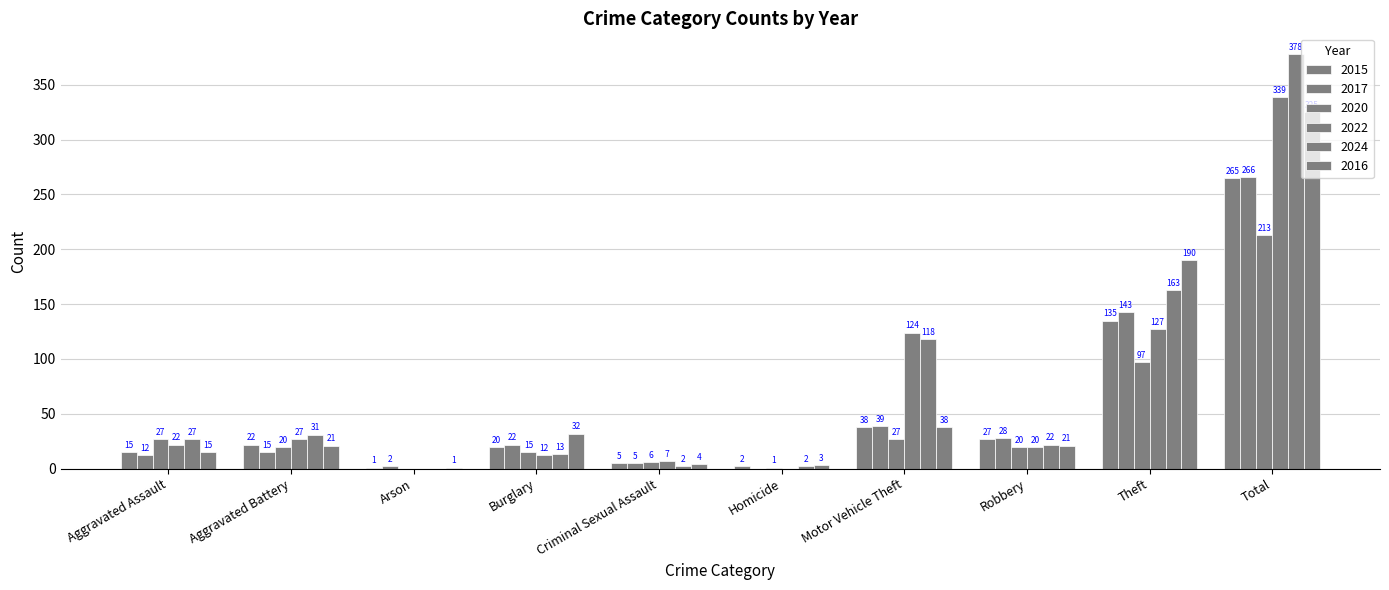

How many groups of bars are there?

10